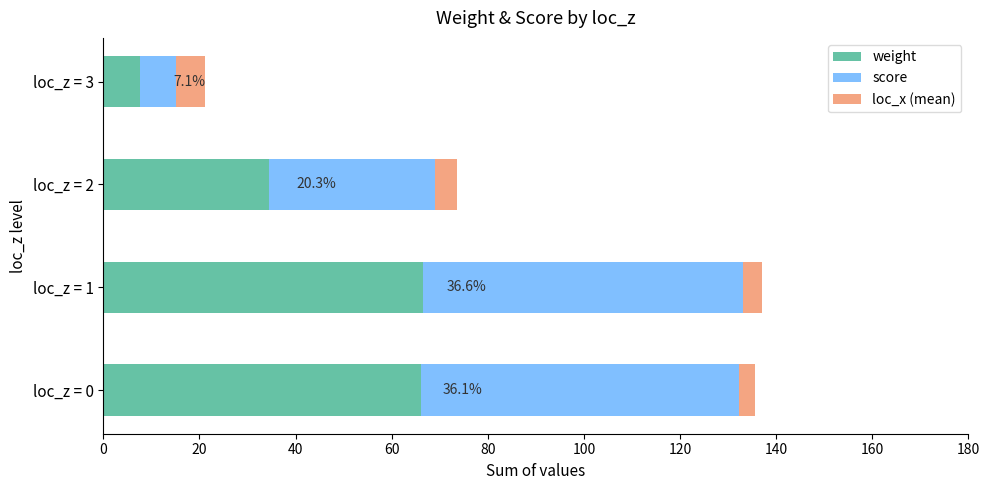

What is the sum of all weight values?

174.7